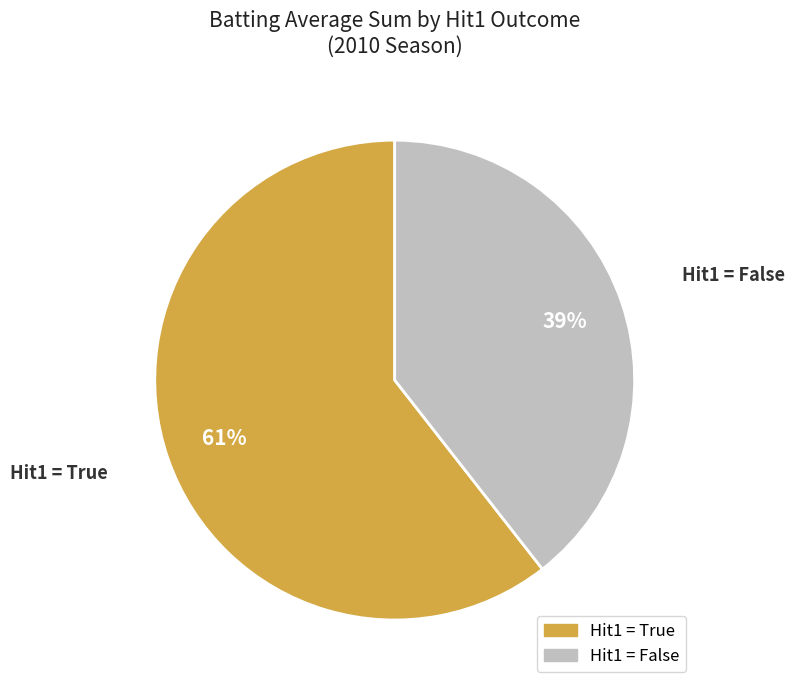

Is there any slice that represents more than half of the pie?

Yes